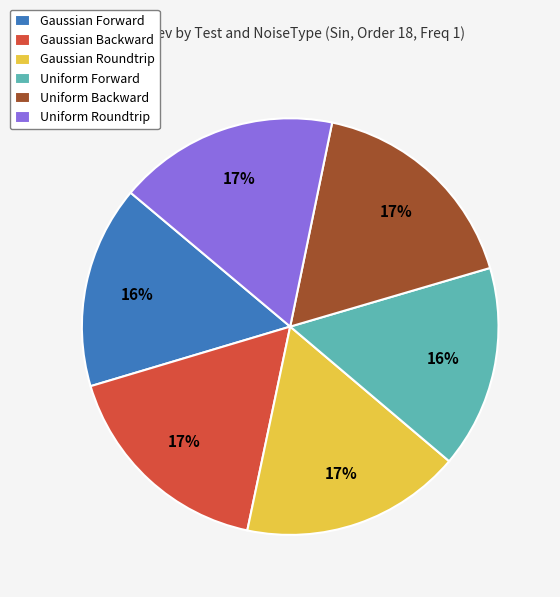

The Uniform Forward slice represents 16% of the pie. True or false?

True